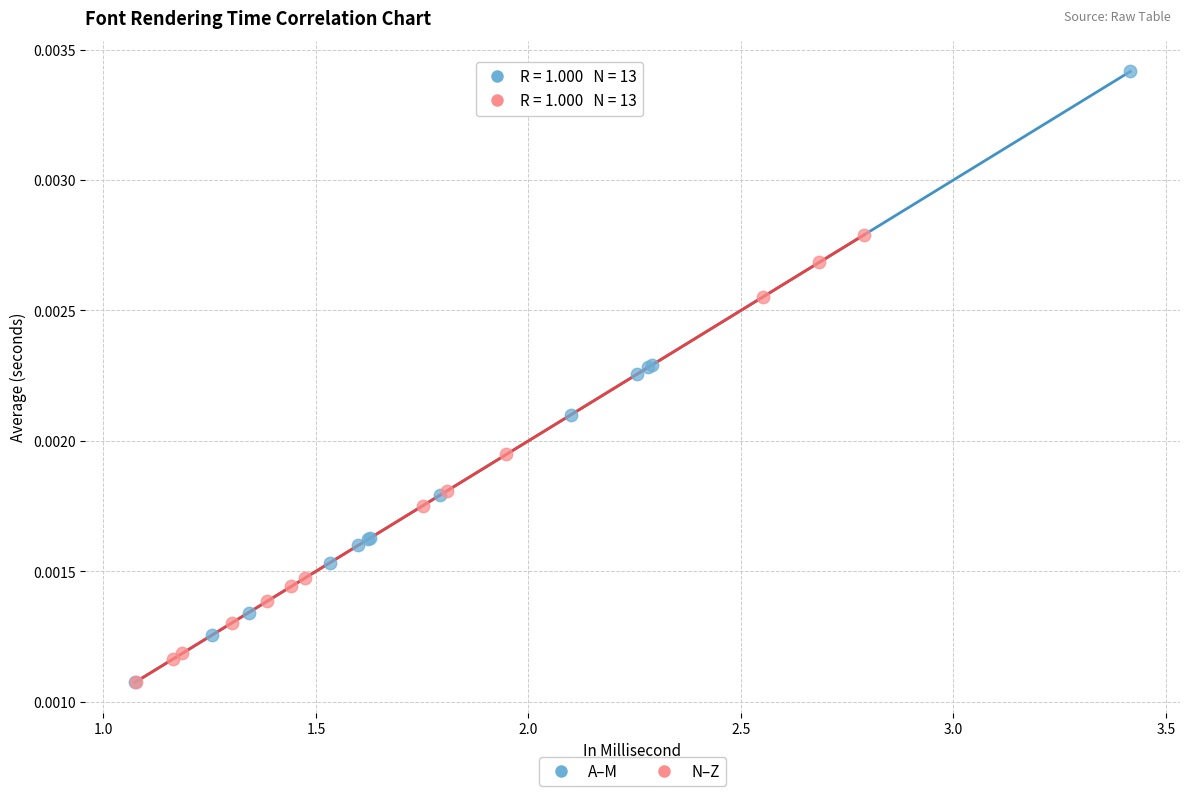

What are all the series names shown in the legend?

A–M, N–Z